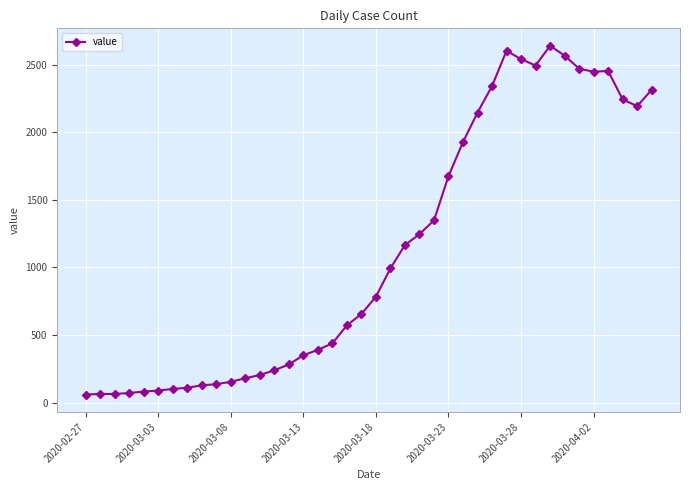

What is the smallest value displayed?

61